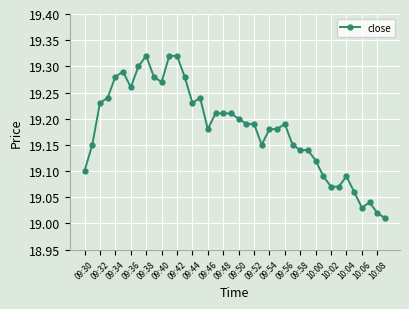

True or false: the data has more than 2 interior local peaks.

True